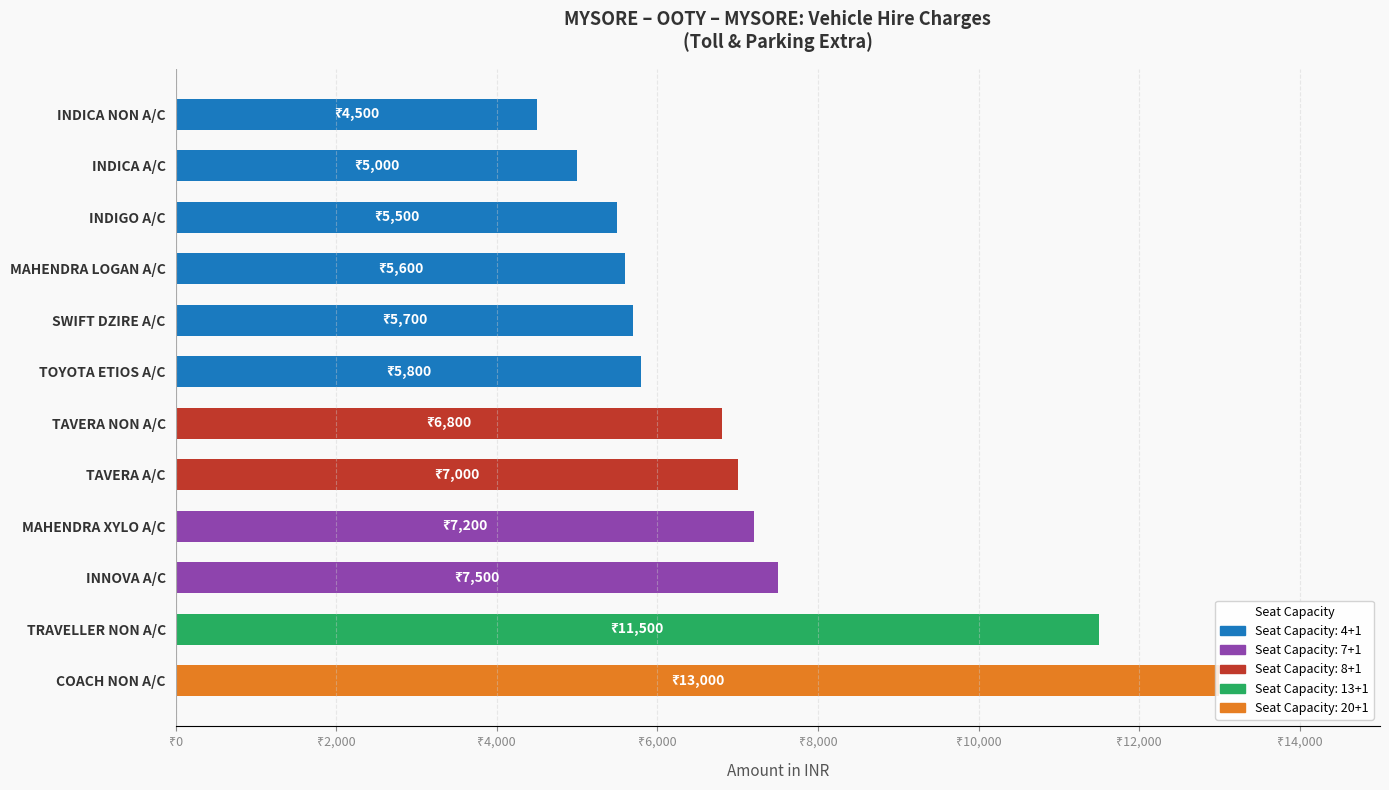

Are the bars horizontal?

Yes